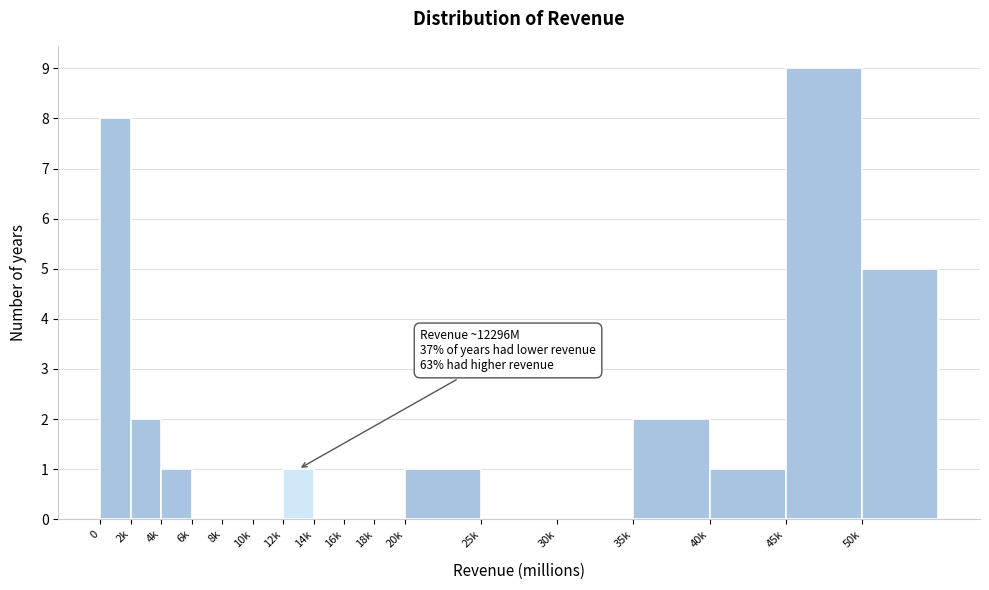

Reading left to right, list all the values displayed in this chart.

0=8	2k=2	4k=1	6k=0	8k=0	10k=0	12k=1	14k=0	16k=0	18k=0	20k=1	25k=0	30k=0	35k=2	40k=1	45k=9	50k=5